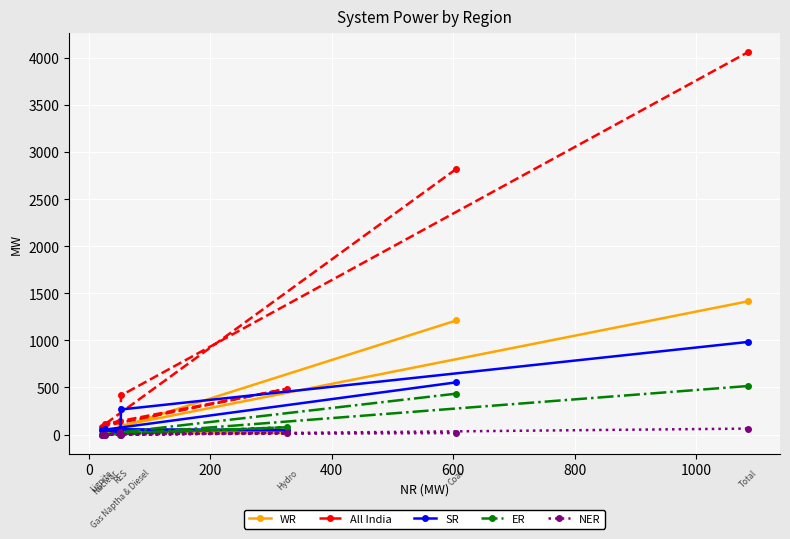

Count the number of categories in the chart.

7